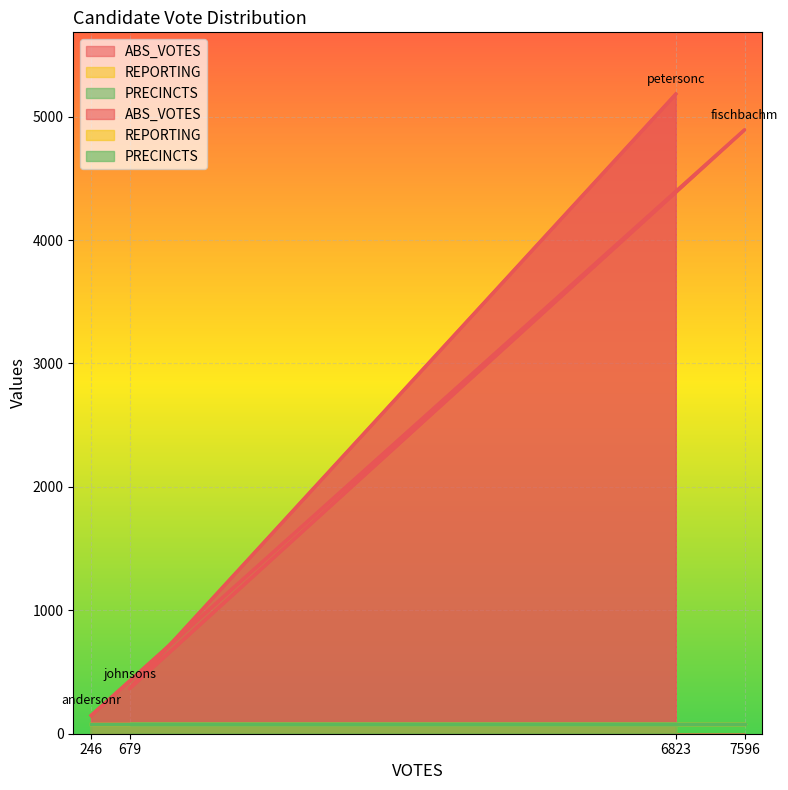

True or false: REPORTING has a value of 82 at johnsons.

True